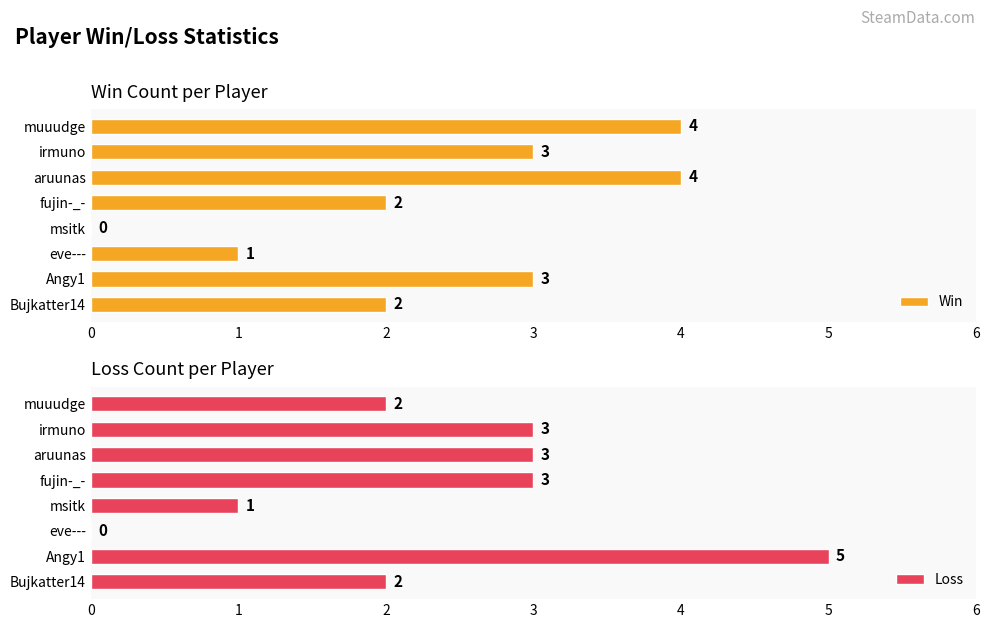

True or false: Loss has a value of 5 at irmuno.

False